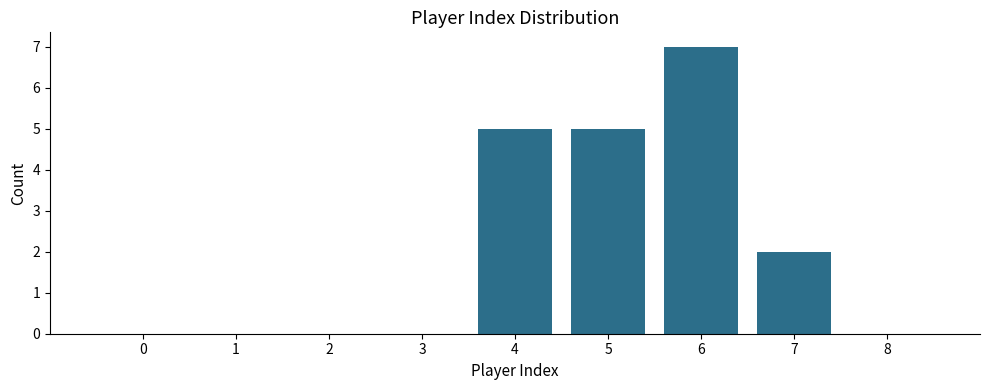

Reading left to right, what are all the values shown in this chart?

0=0	1=0	2=0	3=0	4=5	5=5	6=7	7=2	8=0